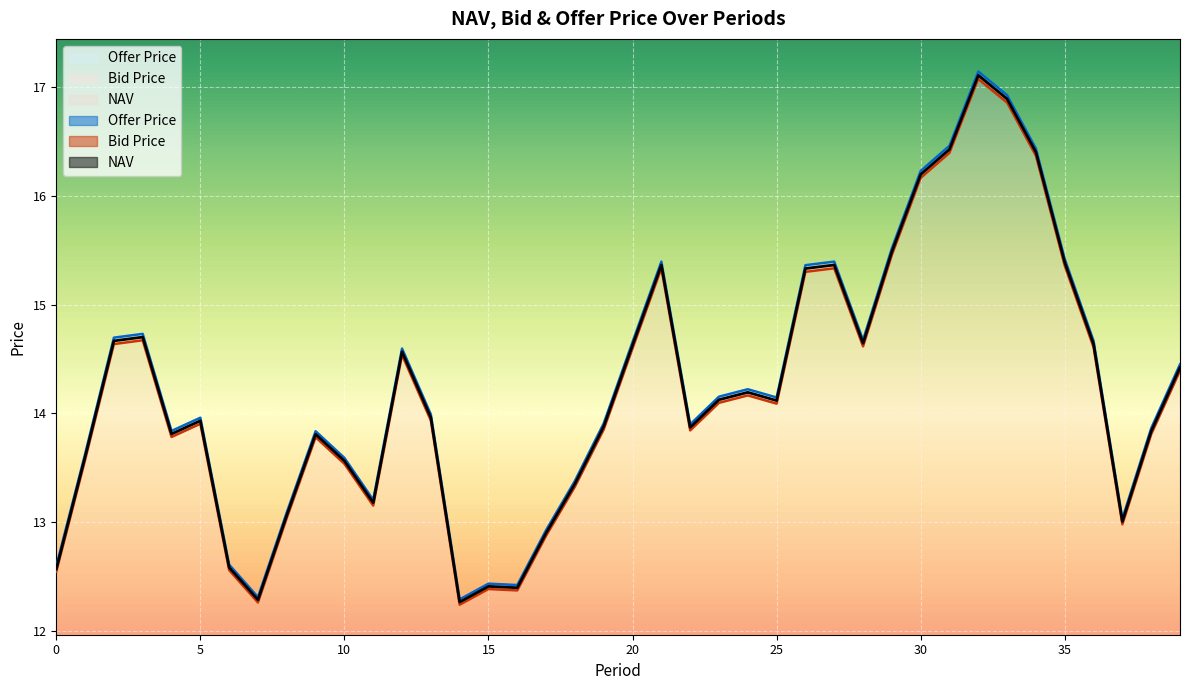

The Offer Price series shows 19.9 at 14. True or false?

False